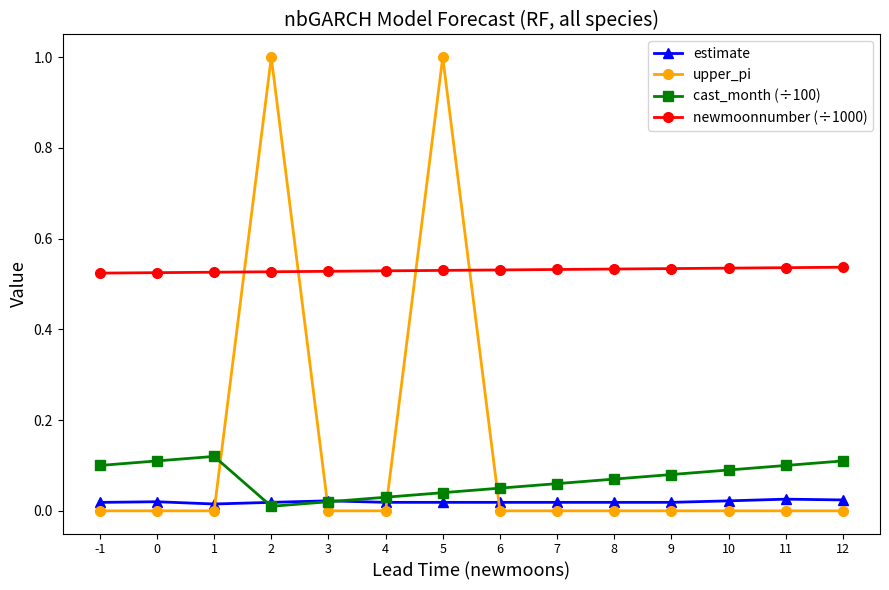

Which series ends up on top after the final intersection of estimate and upper_pi?

estimate